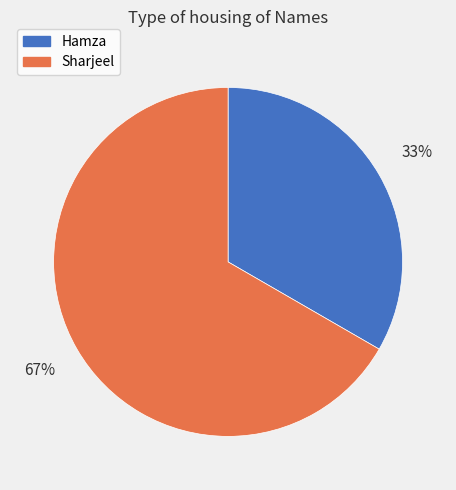

True or false: Hamza accounts for 33% of the total.

True